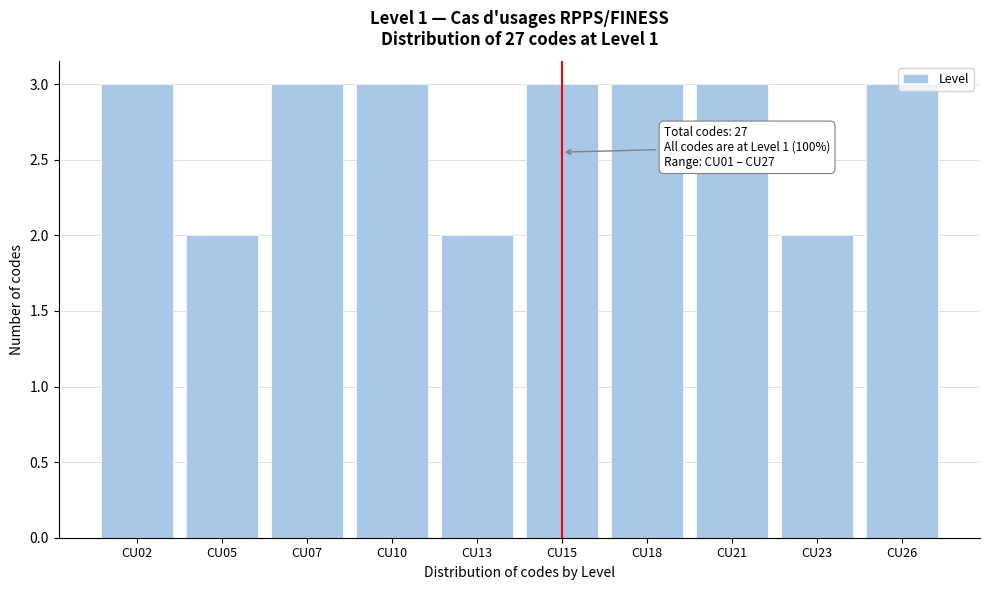

What is the value of the 10th bar from the left?

3